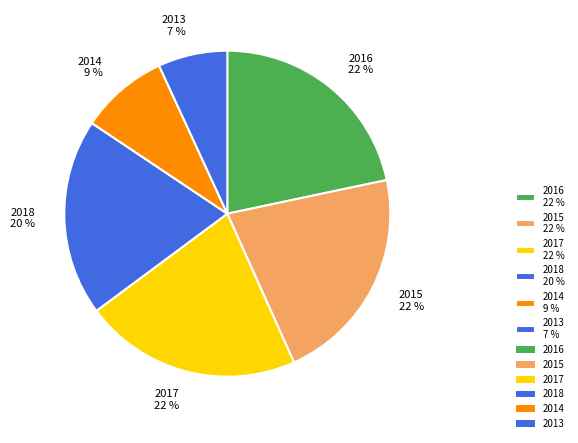

Between 2017 22 % and 2013 7 %, which is larger?

2017 22 %